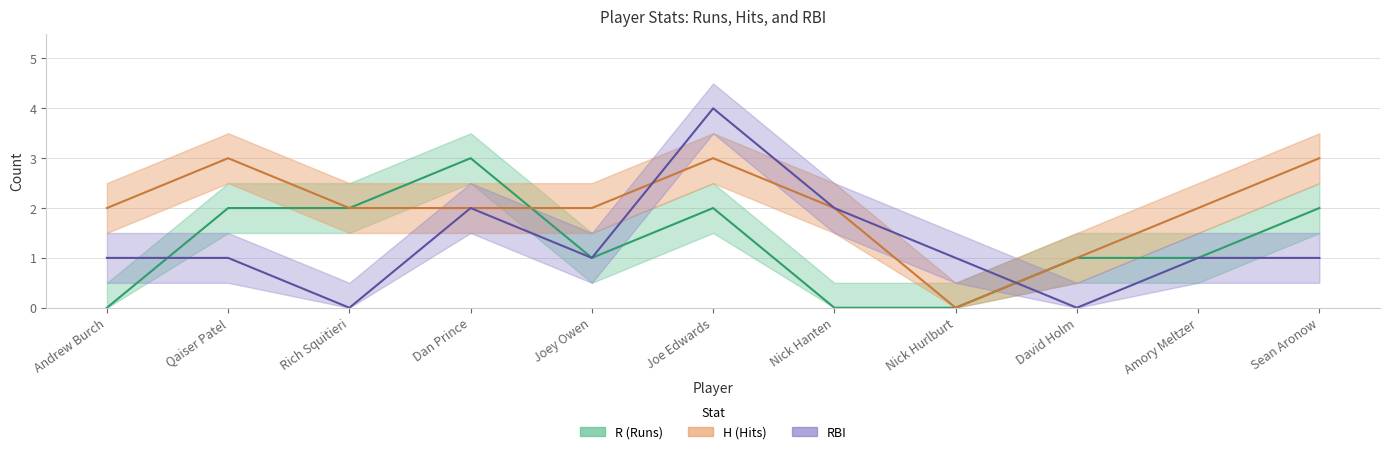

What is the spread (max minus min) of values at Nick Hanten?

2